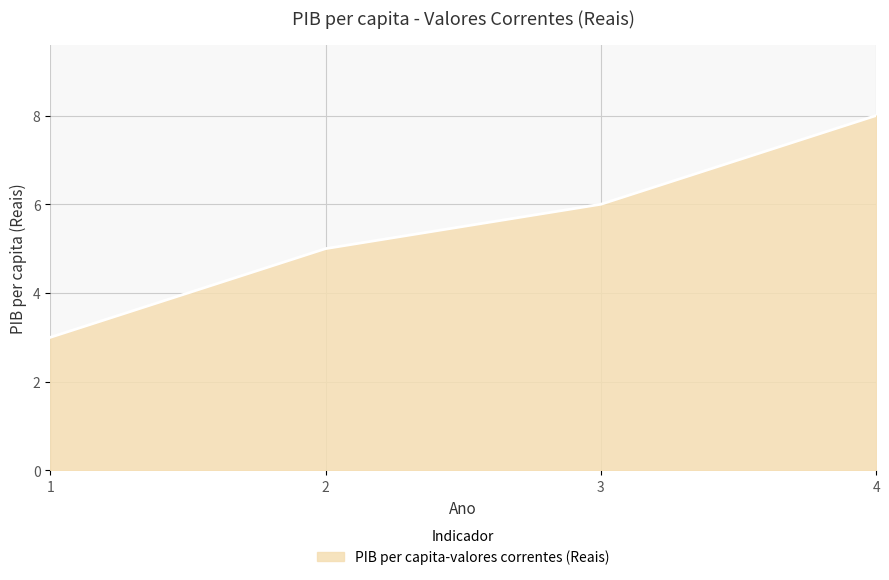

Which category has the highest value across all series?

4